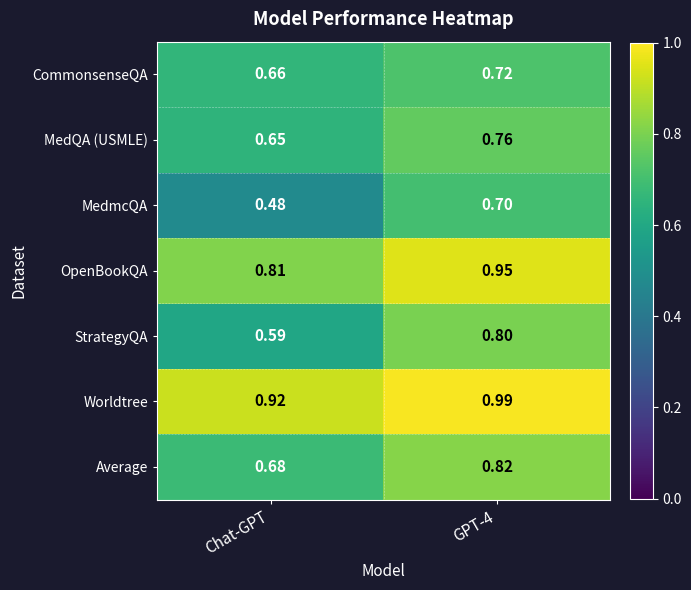

Rank the series by their maximum value, from lowest to highest.

MedmcQA, CommonsenseQA, MedQA (USMLE), StrategyQA, Average, OpenBookQA, Worldtree